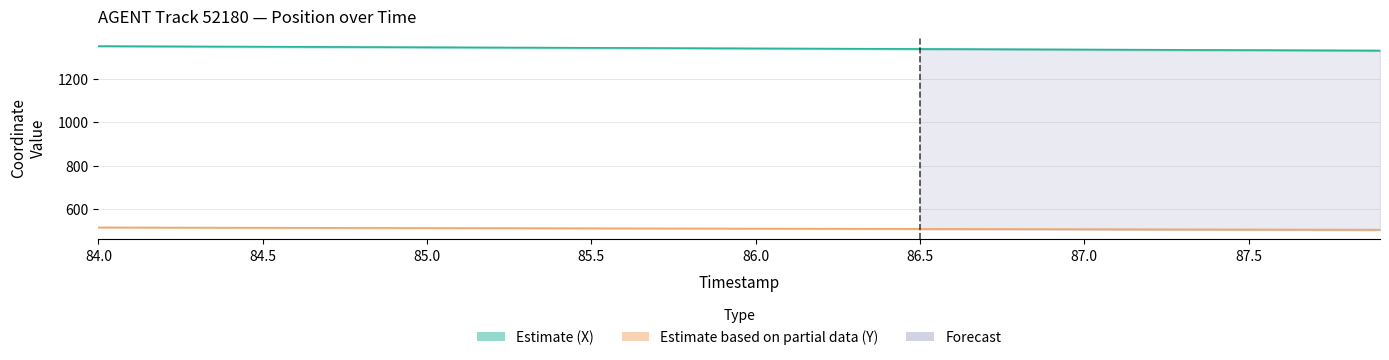

What is the value of the X (Estimate) point at the 23rd from the left?

1338.4